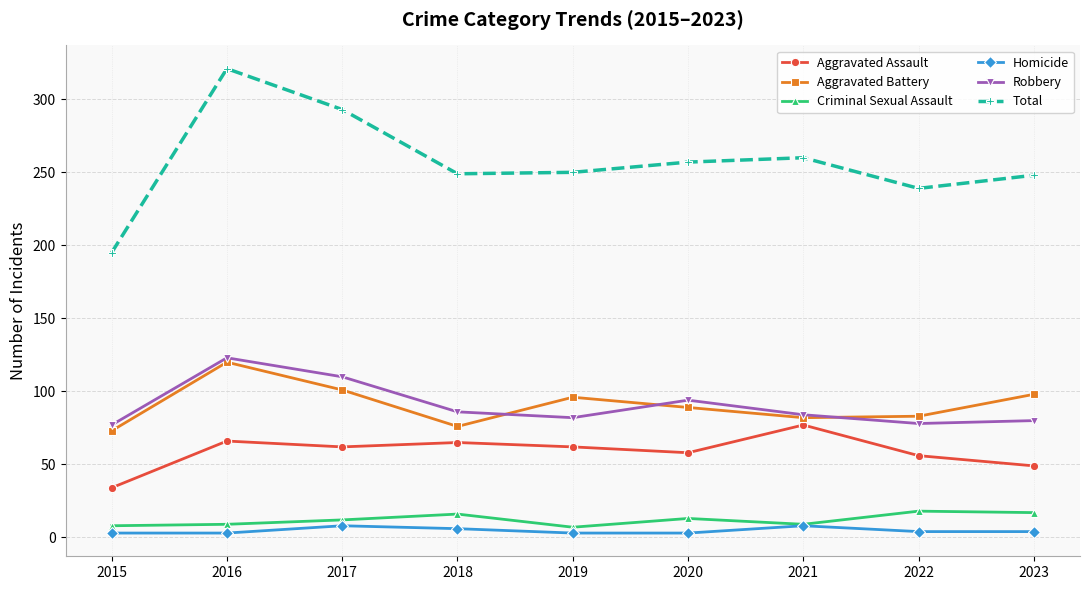

What are all the series names shown in the legend?

Aggravated Assault, Aggravated Battery, Criminal Sexual Assault, Homicide, Robbery, Total